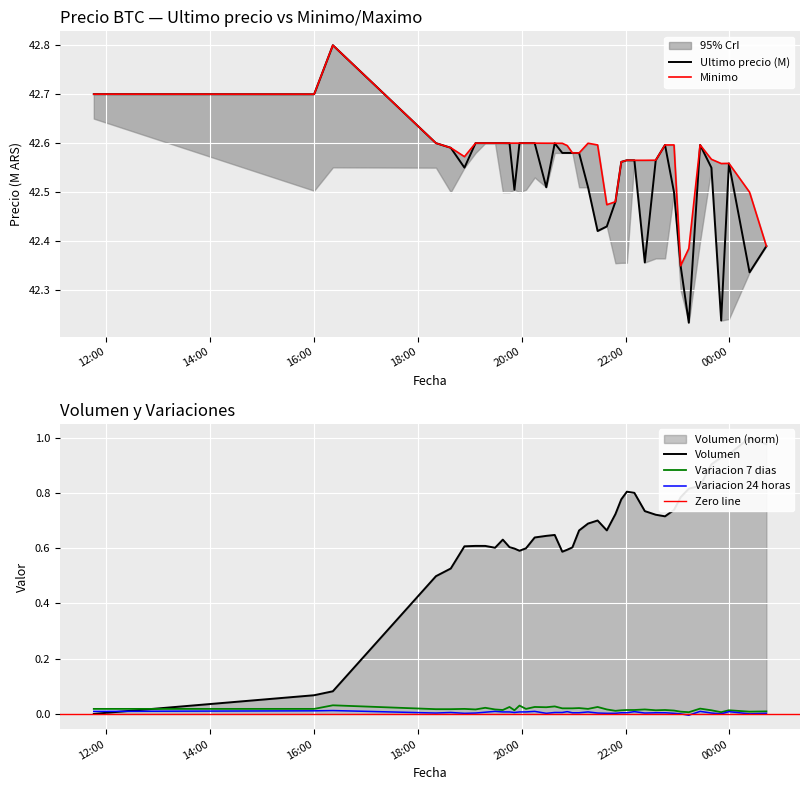

Does the chart display data point markers on the line(s)?

No